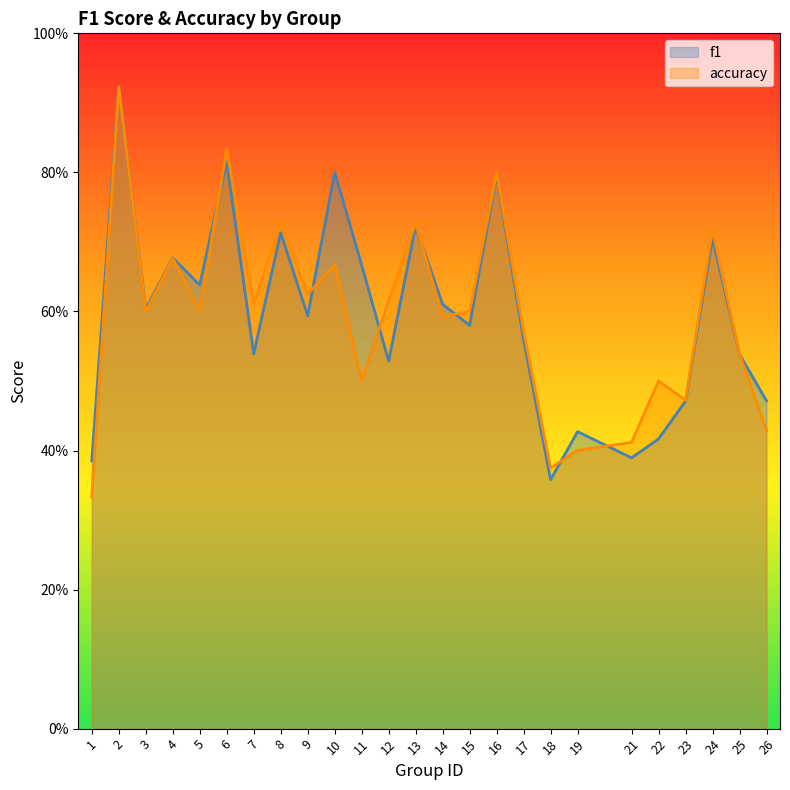

True or false: accuracy and f1 cross at least once.

True